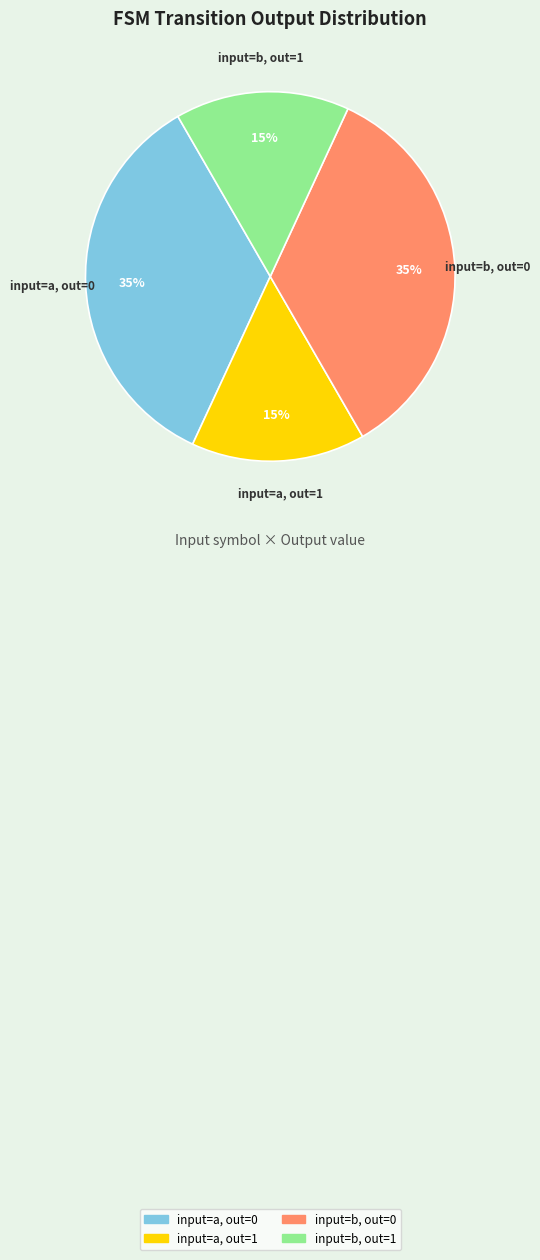

True or false: input=a, out=1 accounts for 5% of the total.

False